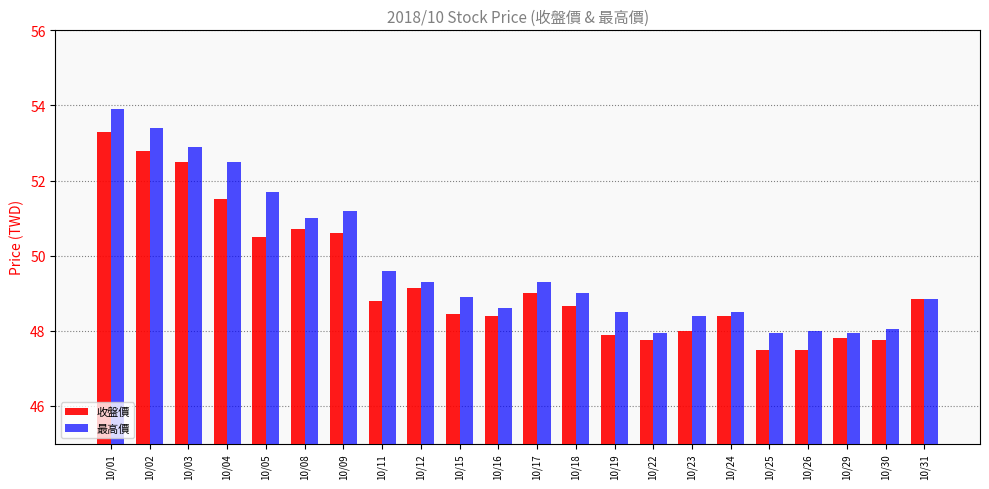

Which series changed the most between 10/02 and 10/26?

最高價